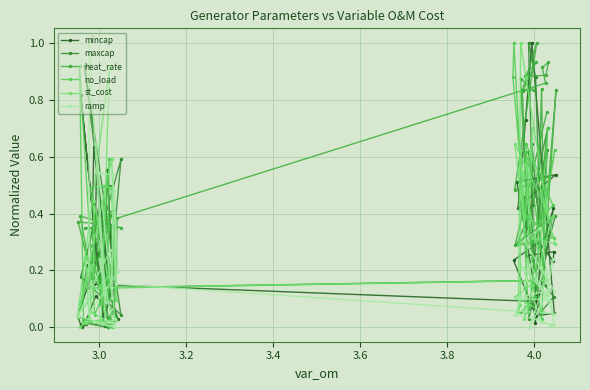

Where is the first local maximum for heat_rate?

3.0